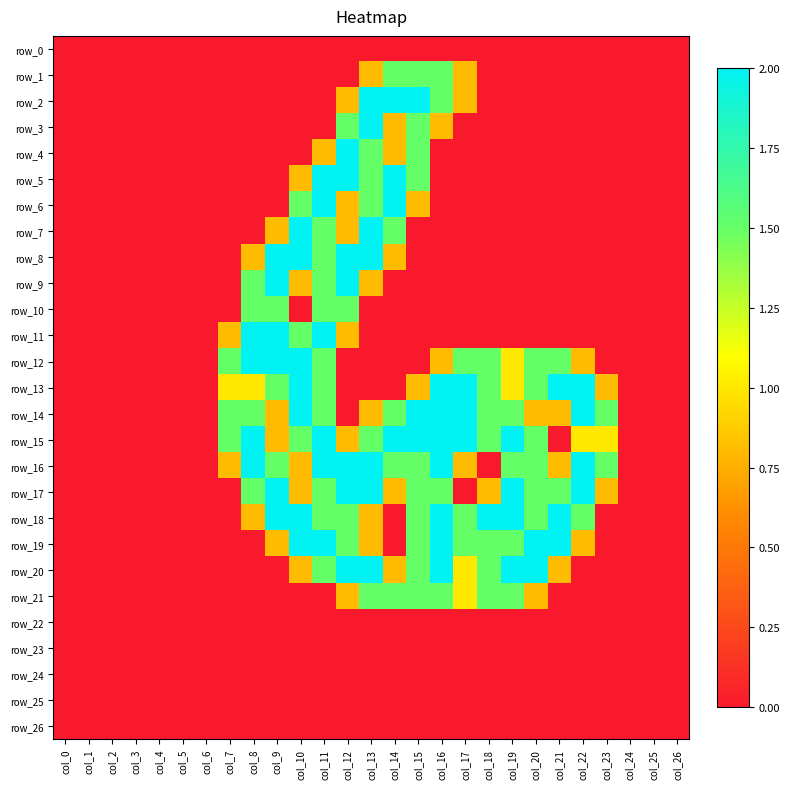

Is it true that row_15 equals 1.5 at col_13?

True